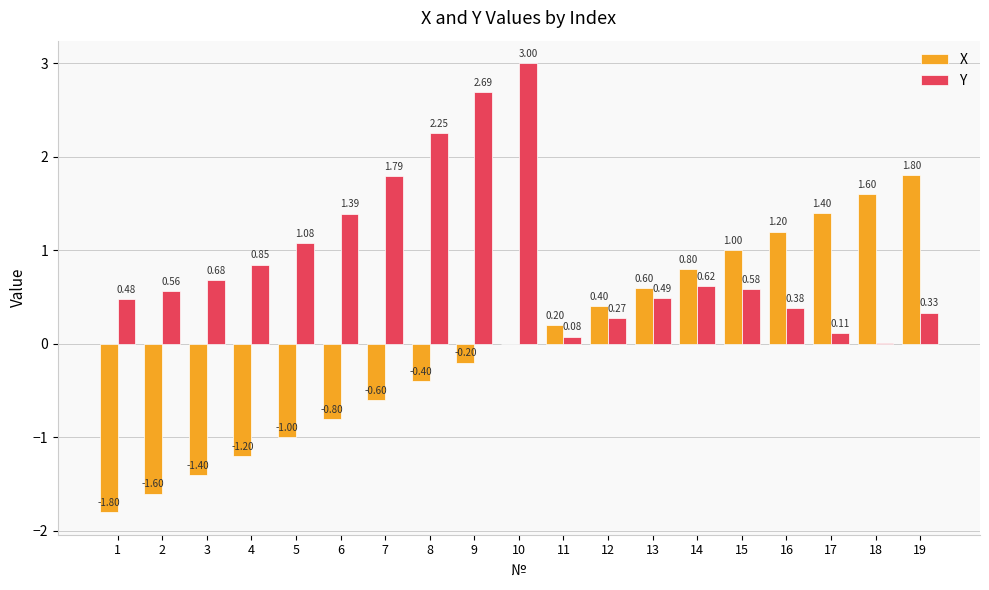

Is the value of Y at 19 greater than the value of X at 17?

No